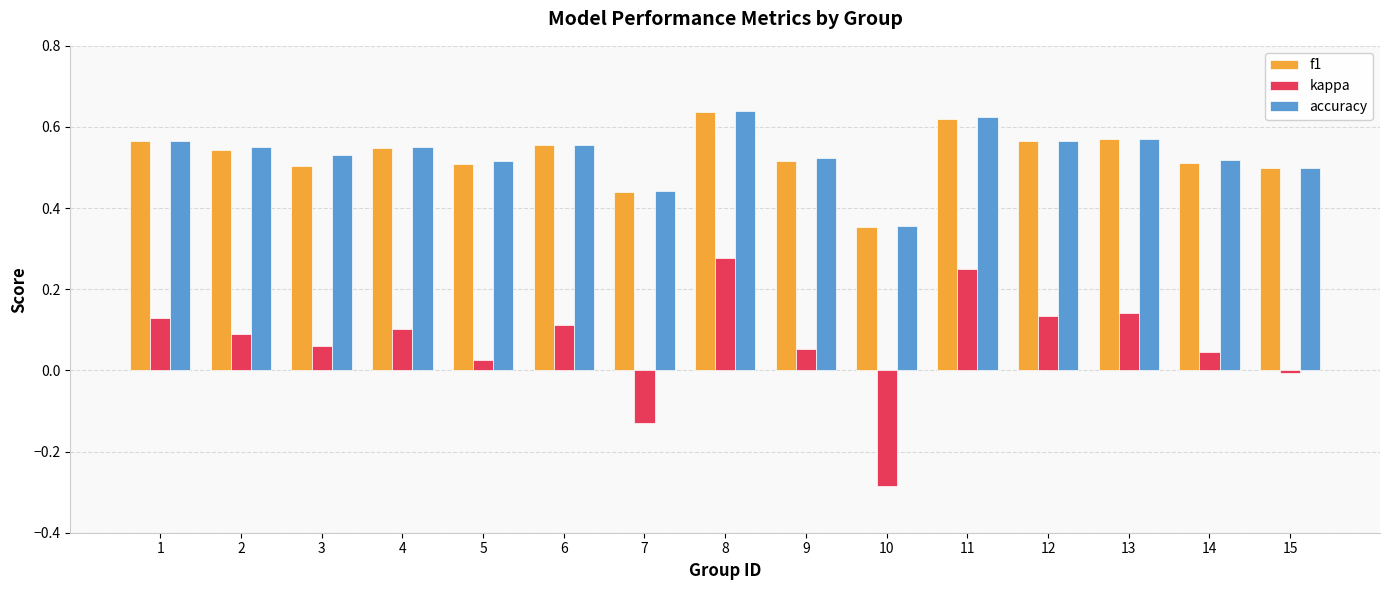

What is the total value across all series at 6?

1.2